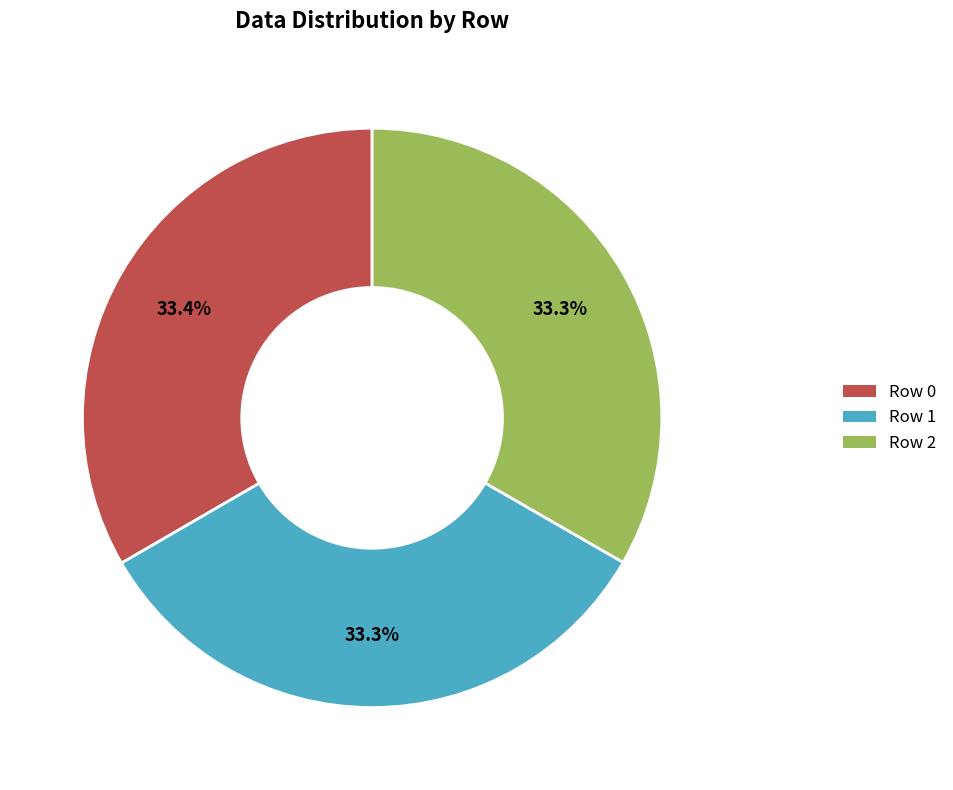

Is the sum of Row 1 and Row 0 greater than half?

Yes